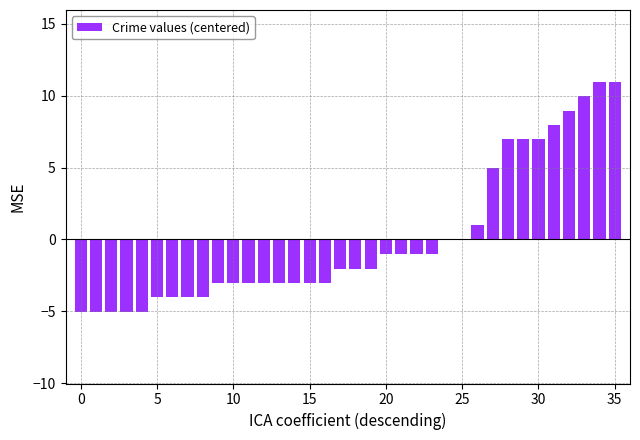

What is the maximum value shown in the chart?

11.0